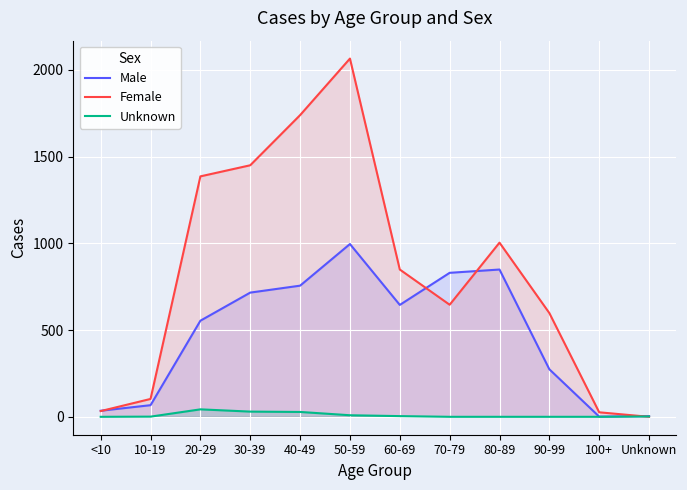

Which has a higher value, 80-89 or 40-49?

80-89